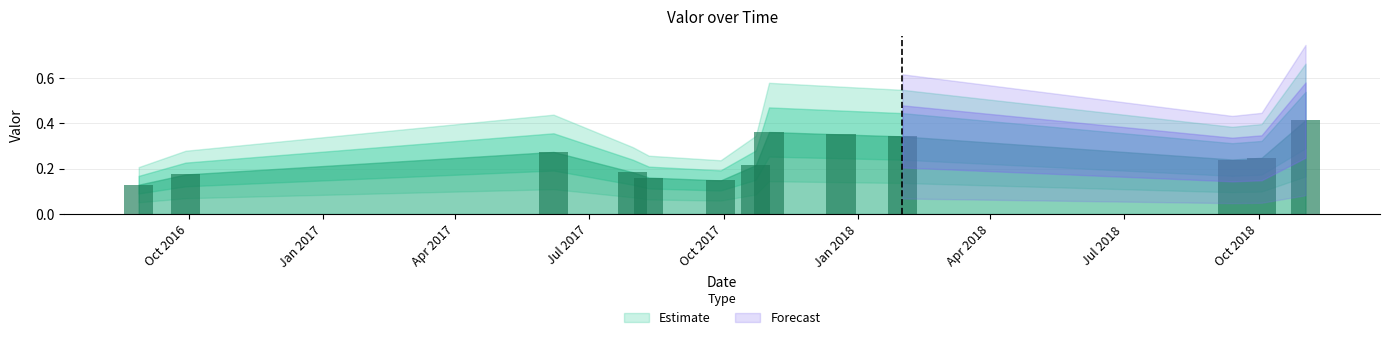

How many values are between 0 and 1?

13